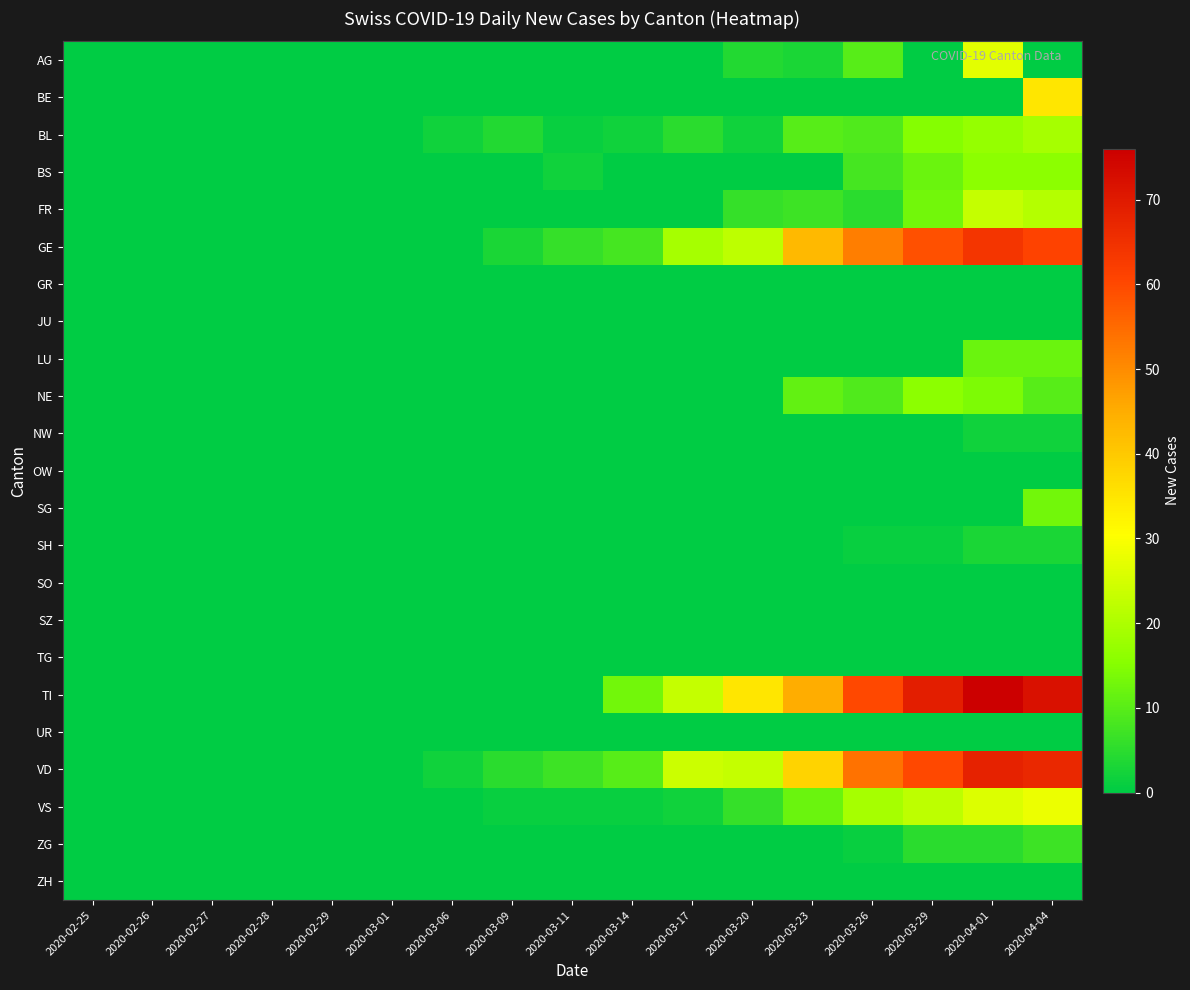

What is the difference between the highest and lowest values at 2020-03-17?

24